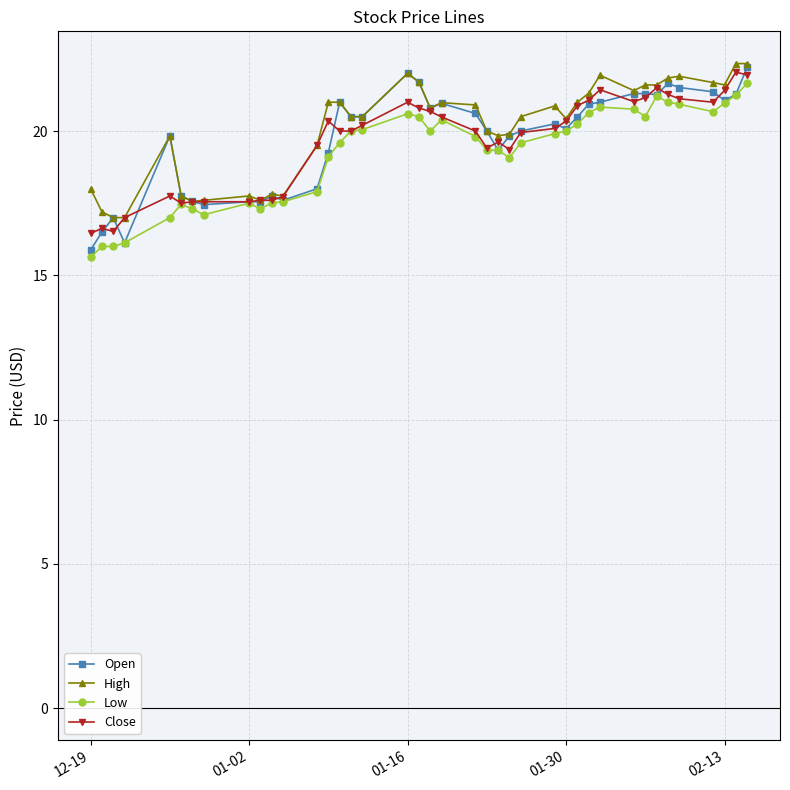

Which series has the largest range (max minus min)?

Open